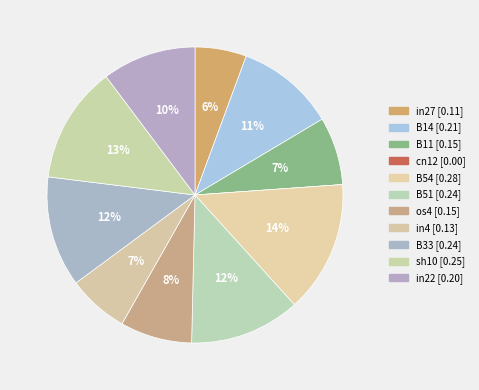

Between cn12 and B33, which is larger?

B33